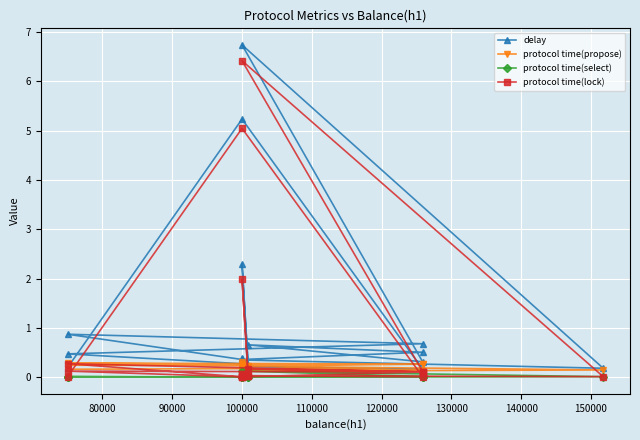

Between 110000 and 90000, which is larger?

90000